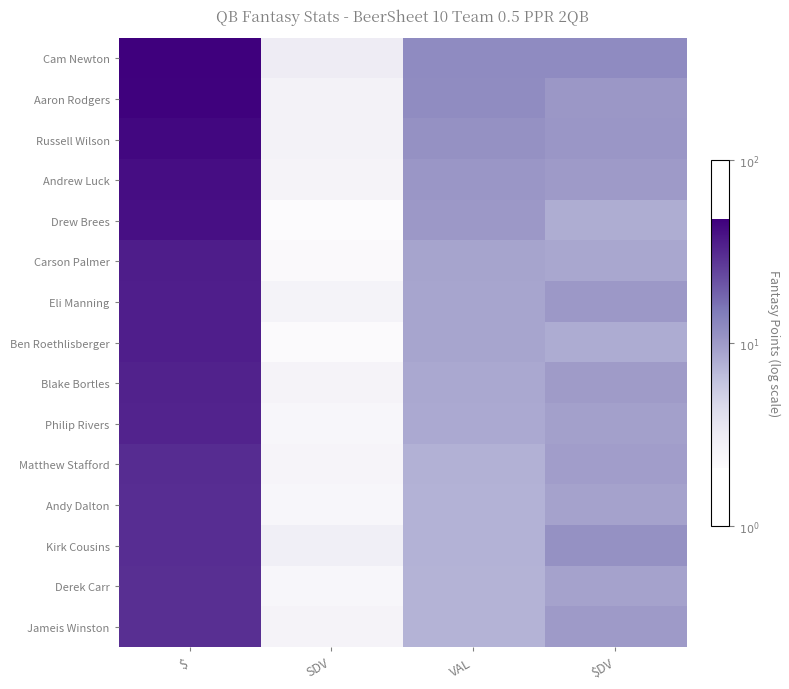

What is the smallest value displayed?

0.3